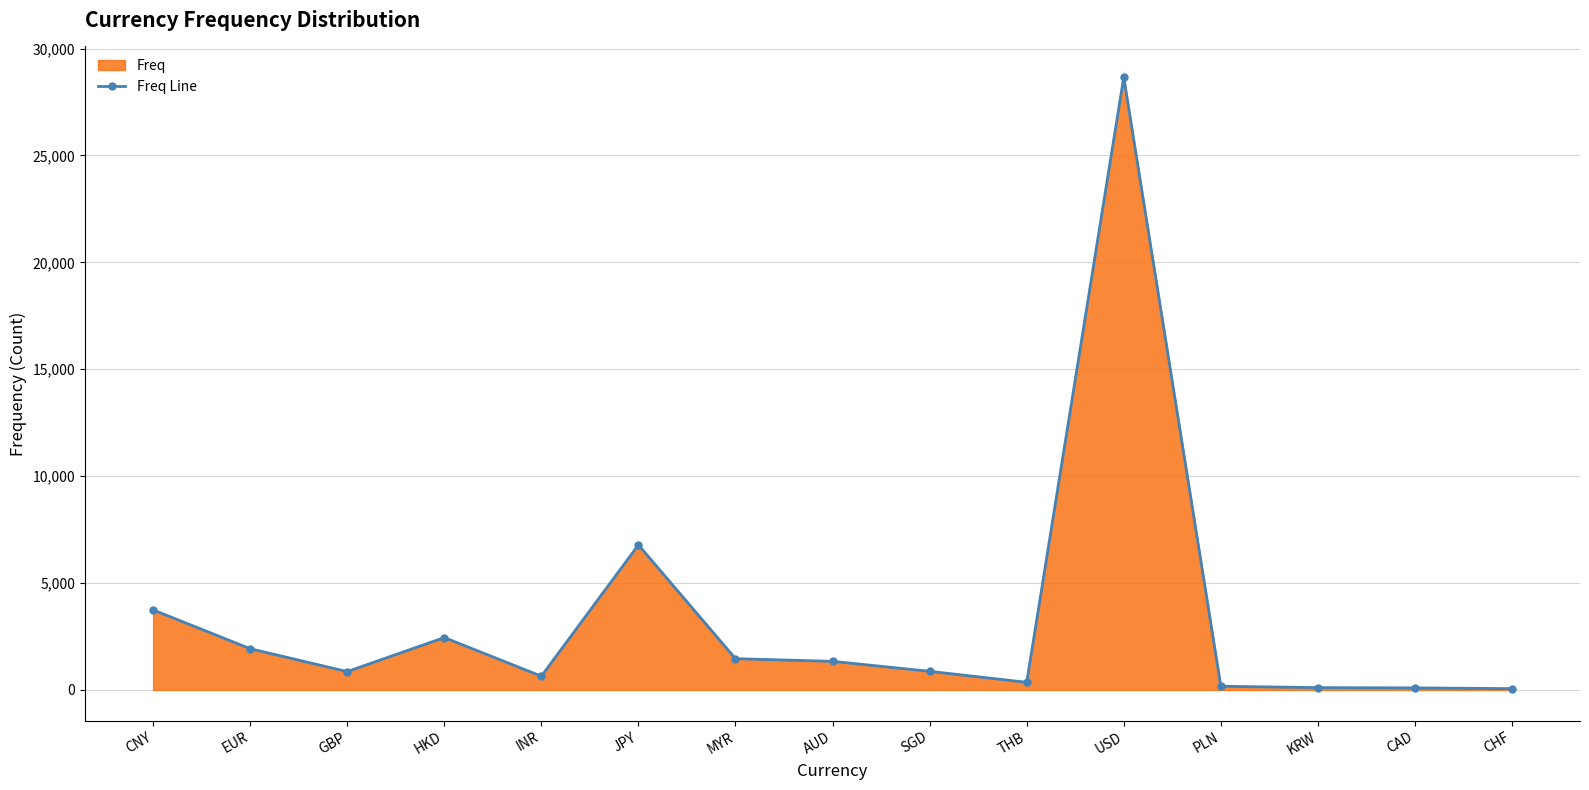

Reading left to right, what are all the values shown in this chart?

CNY=3745	EUR=1930	GBP=859	HKD=2450	INR=645	JPY=6784	MYR=1463	AUD=1339	SGD=872	THB=357	USD=28663	PLN=173	KRW=109	CAD=96	CHF=62